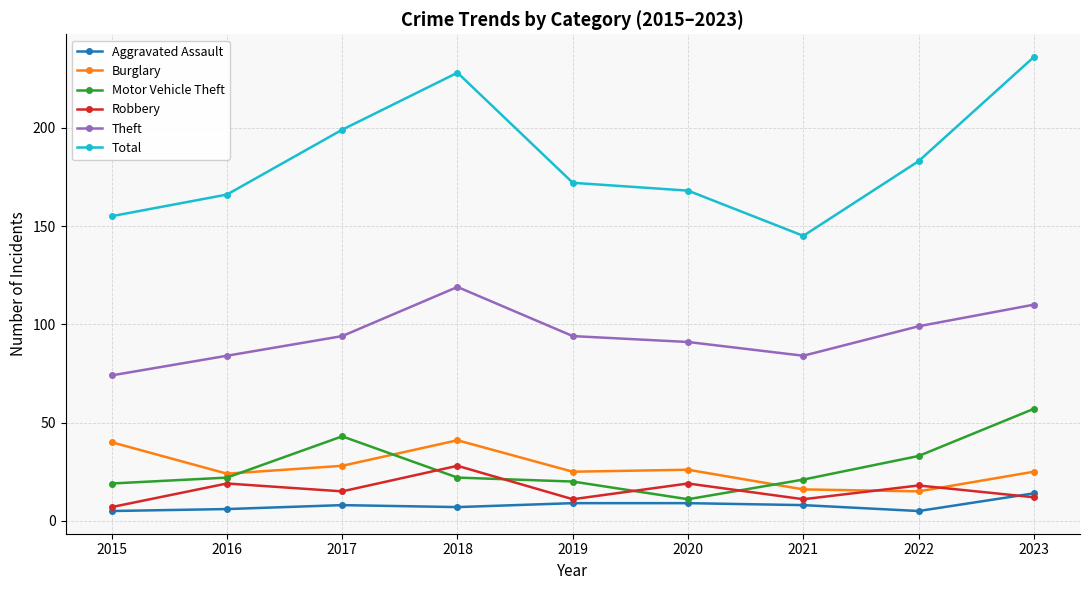

What is the maximum value shown in the chart?

236